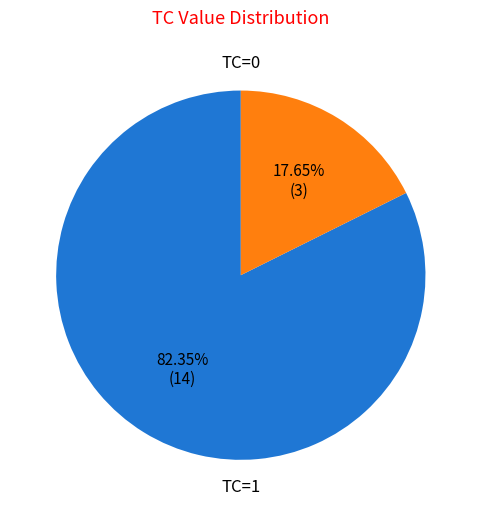

How many segments does this pie chart have?

2